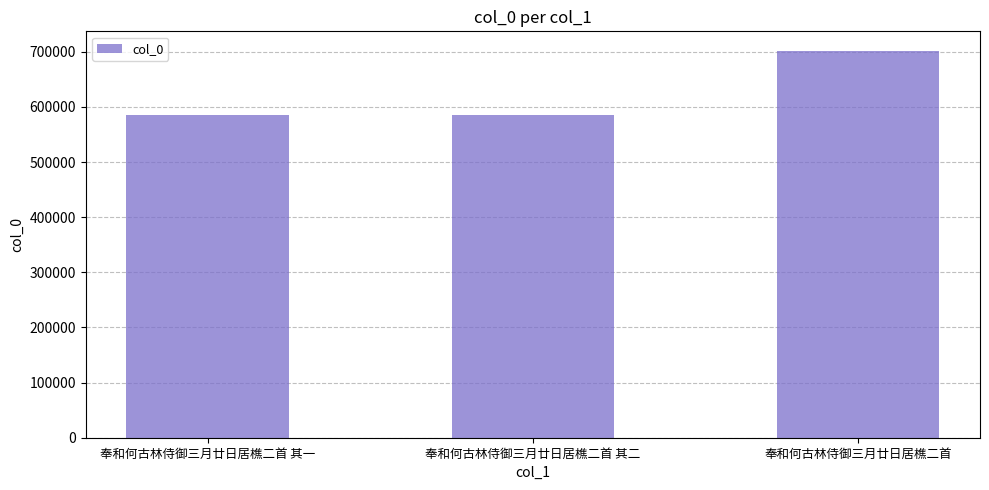

What is the value of the 1st bar from the left?

585559